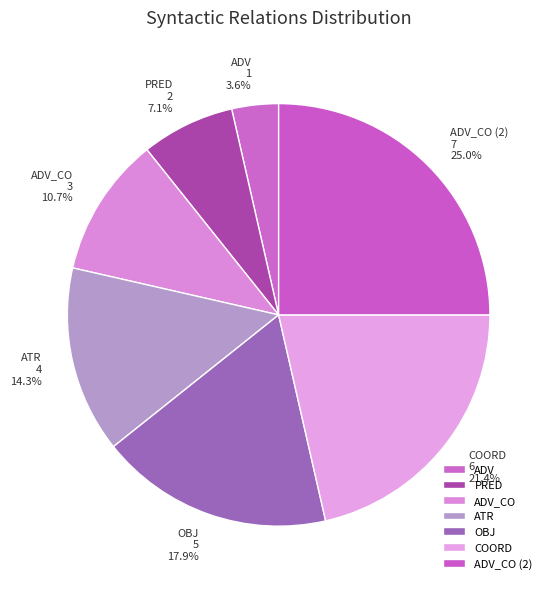

To the nearest percent, what percentage of the pie is OBJ?

18%